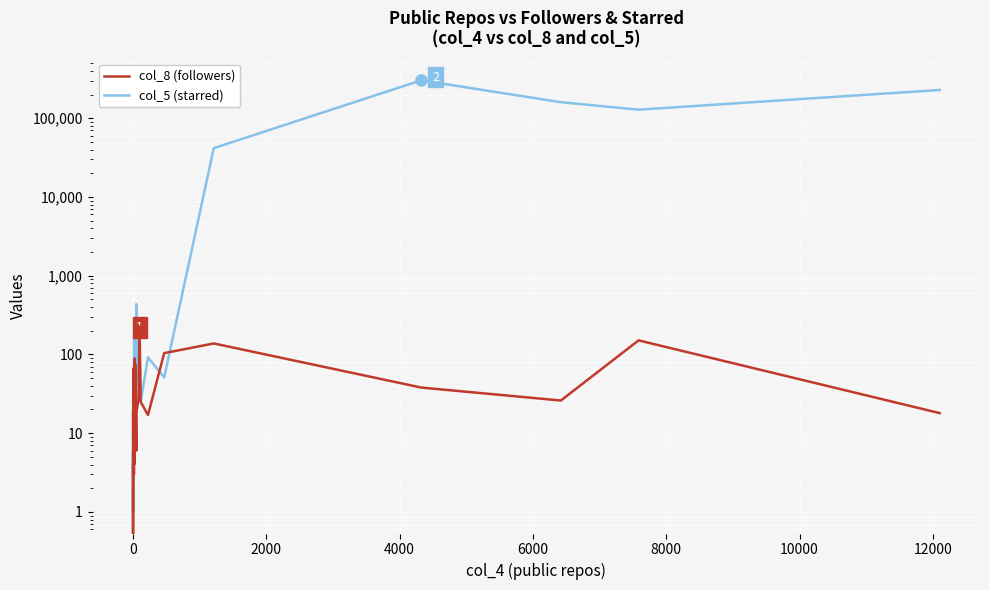

Is the value of col_5 (starred) at 0 greater than the value of col_8 (followers) at 0?

No